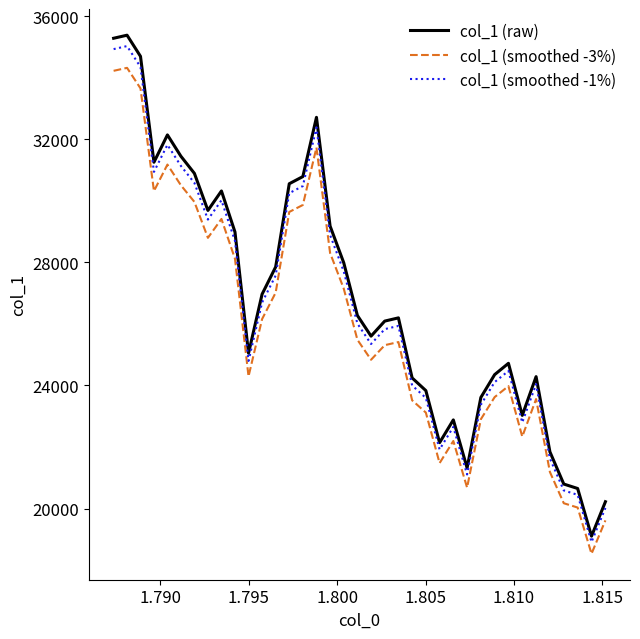

True or false: col_1 (smoothed -1%) and col_1 (raw) cross at least once.

False